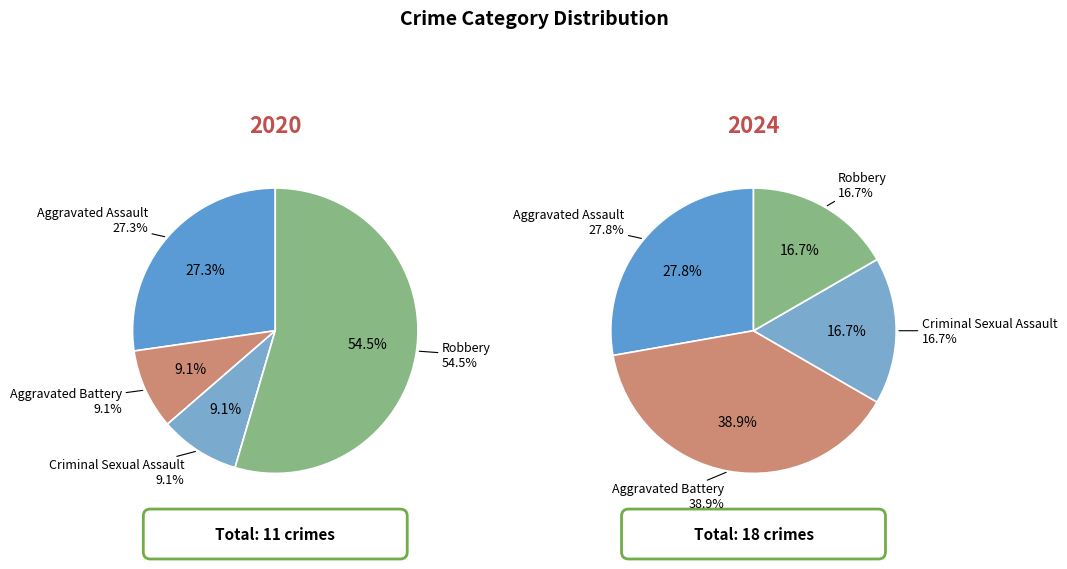

Is it true that Criminal Sexual Assault is 1% of the pie?

False